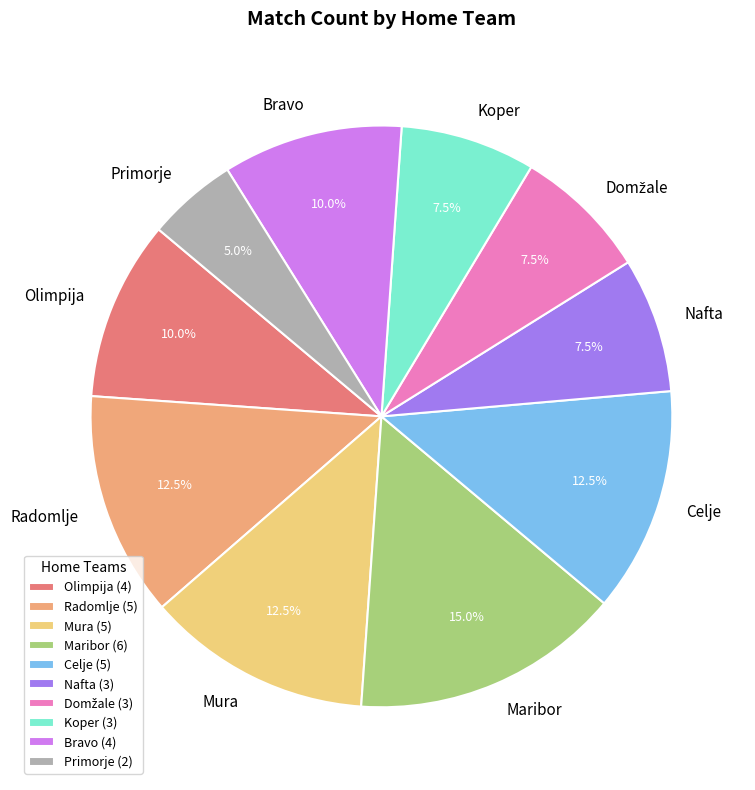

Is the sum of Koper and Maribor greater than half?

No